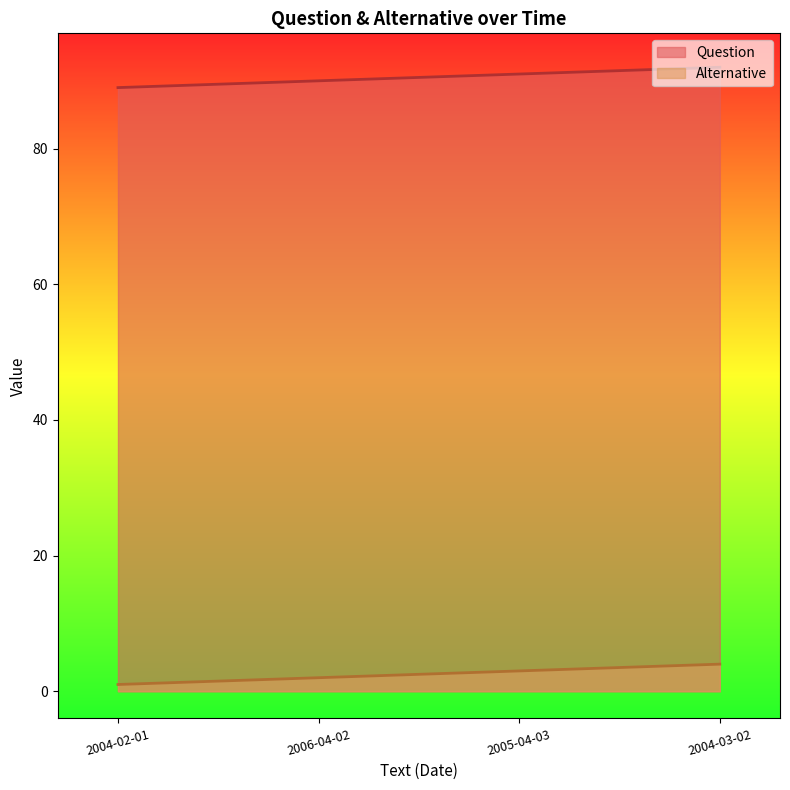

What is the average value of the Alternative series?

2